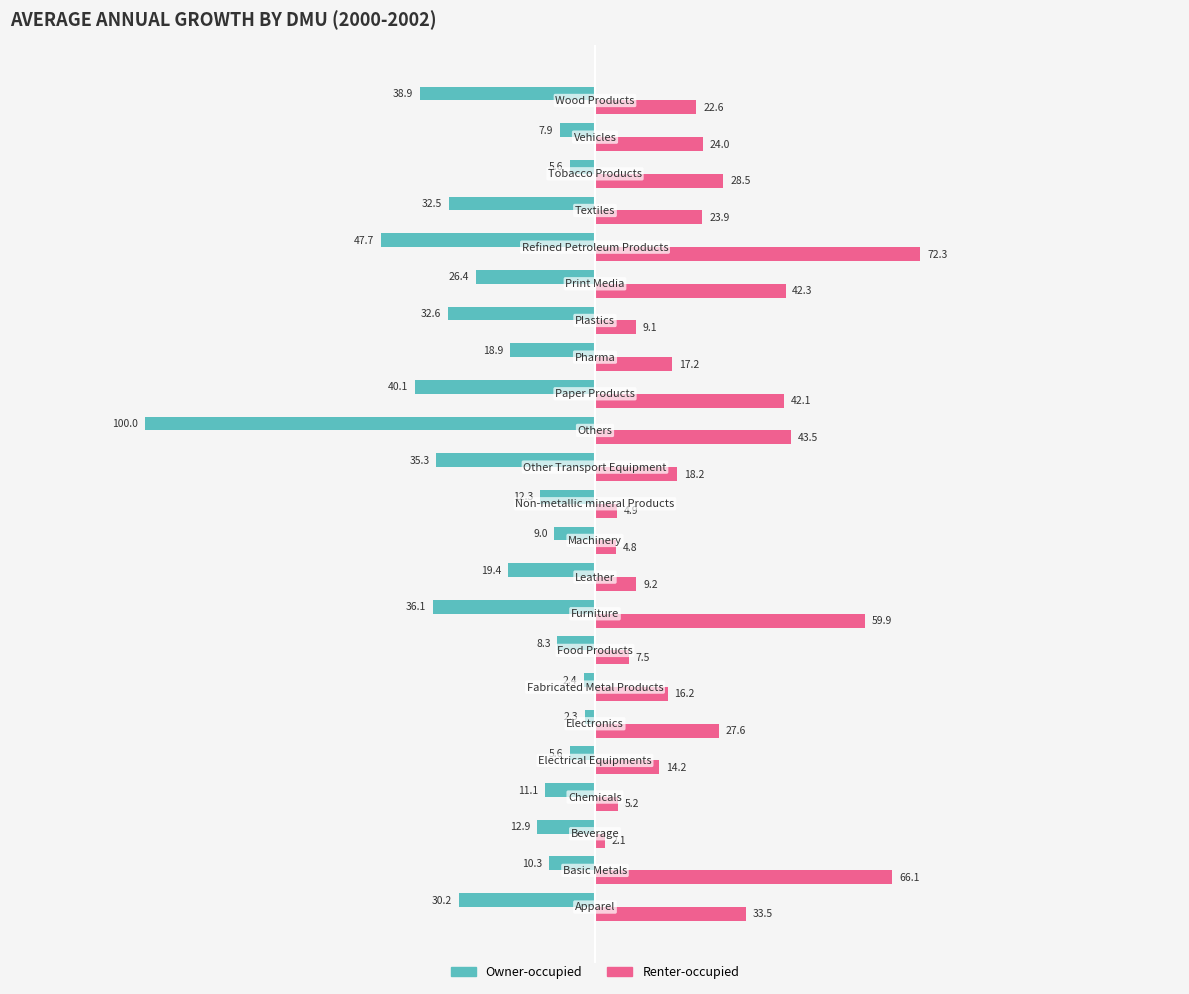

Rank the series by their average value, from highest to lowest.

Renter-occupied, Owner-occupied